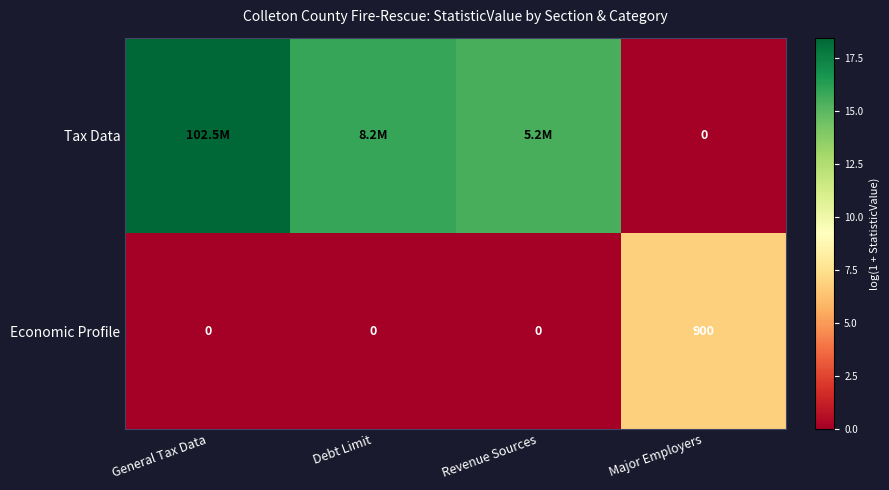

Is the value of Tax Data at Major Employers greater than the value of Economic Profile at Major Employers?

No